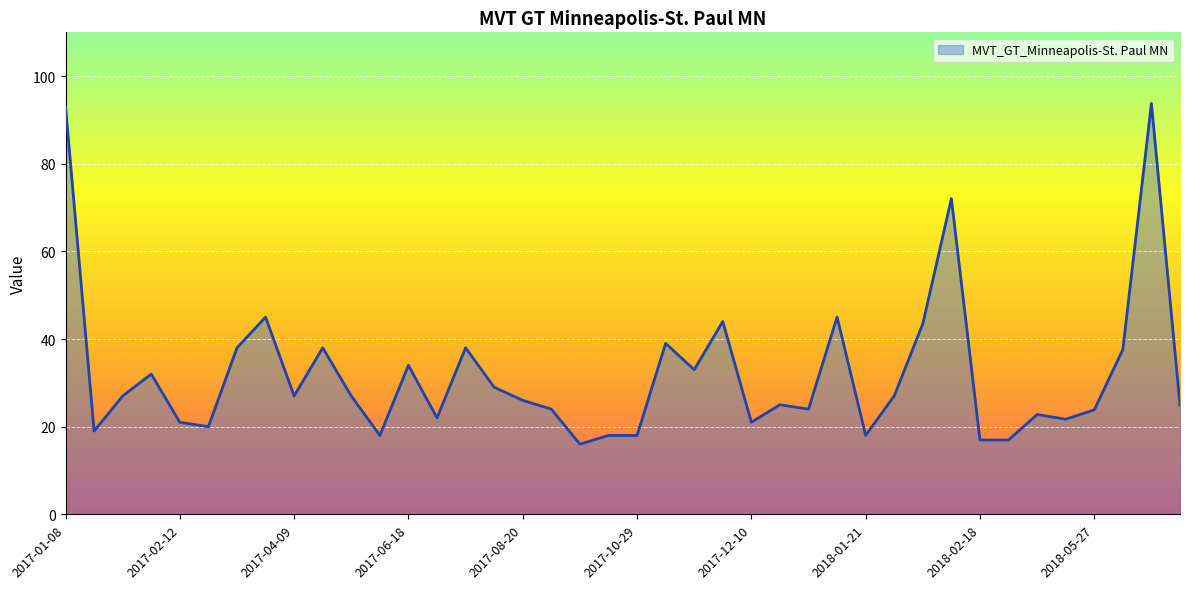

What is the greatest value displayed?

93.8